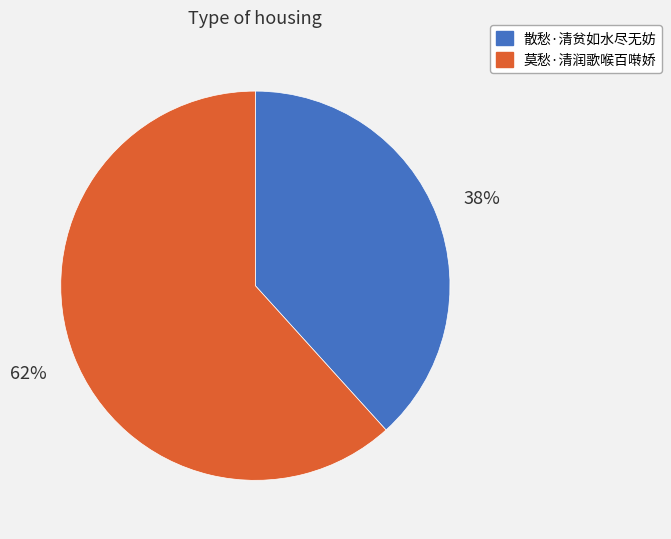

To the nearest percent, what is the average slice percentage?

50%